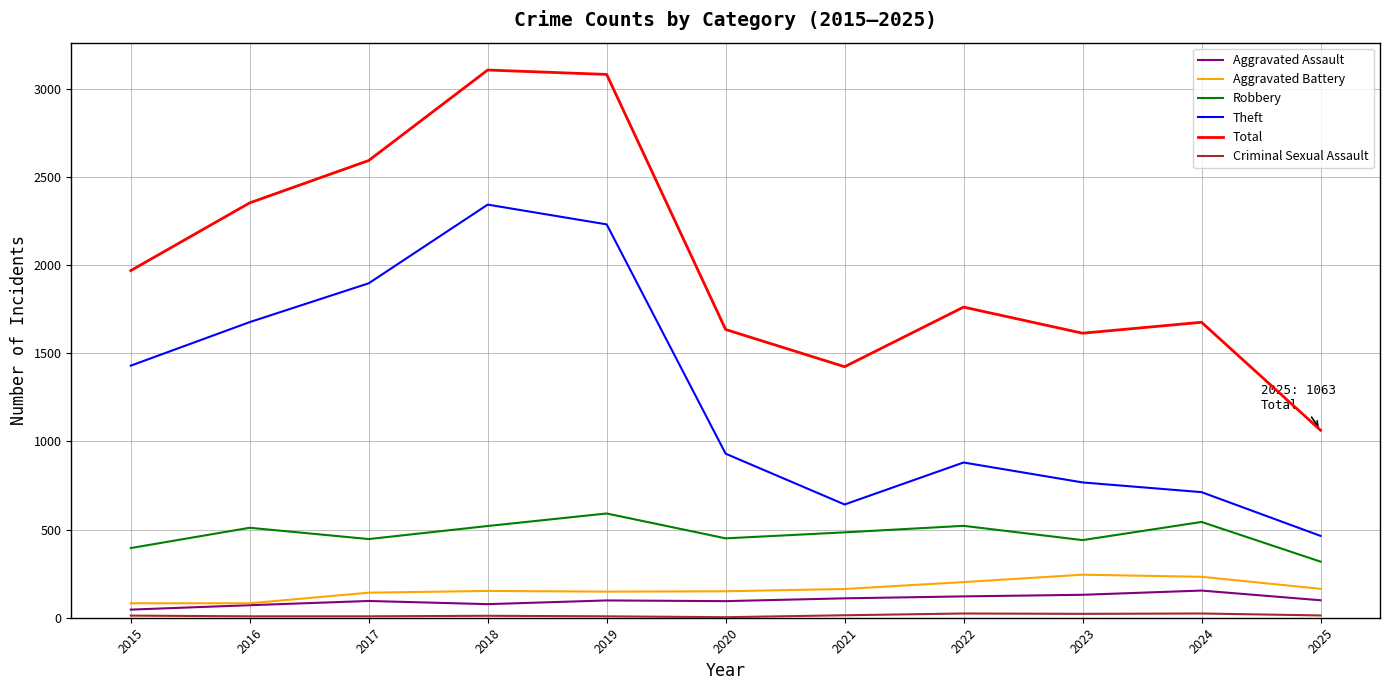

Which series has the largest range (max minus min)?

Total